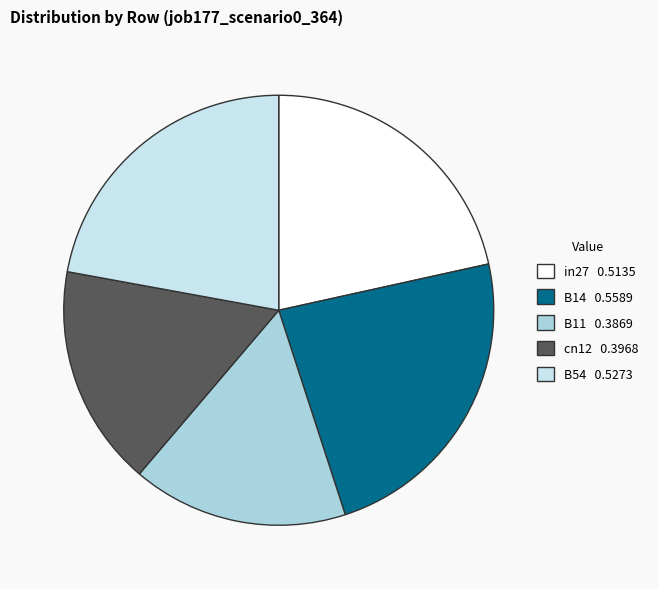

Count the number of slices in the pie.

5